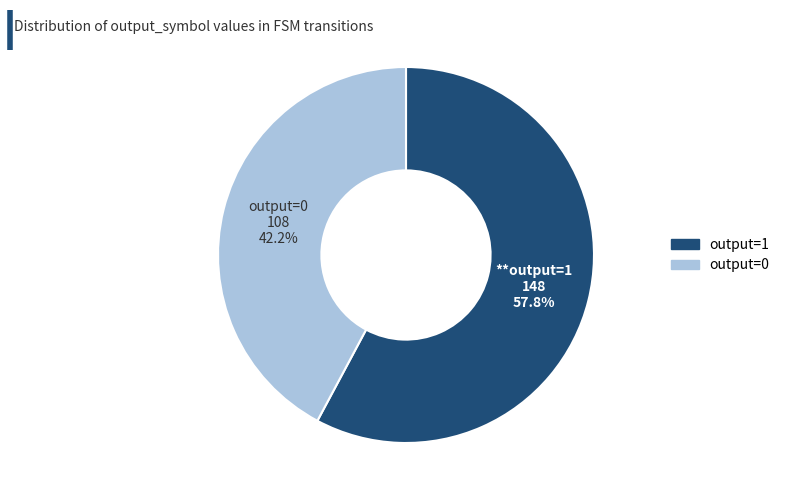

What is the smallest slice in the pie chart?

output=0